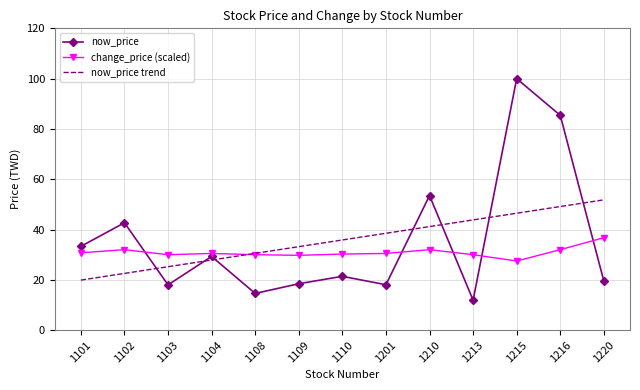

Where is now_price nearest to the value 55?

1210